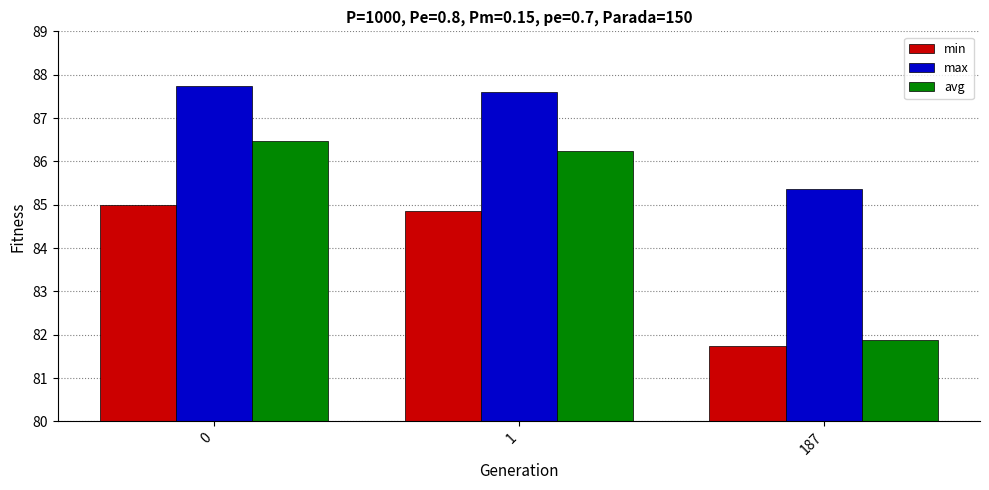

List the labels in order of avg value, smallest first.

187, 1, 0